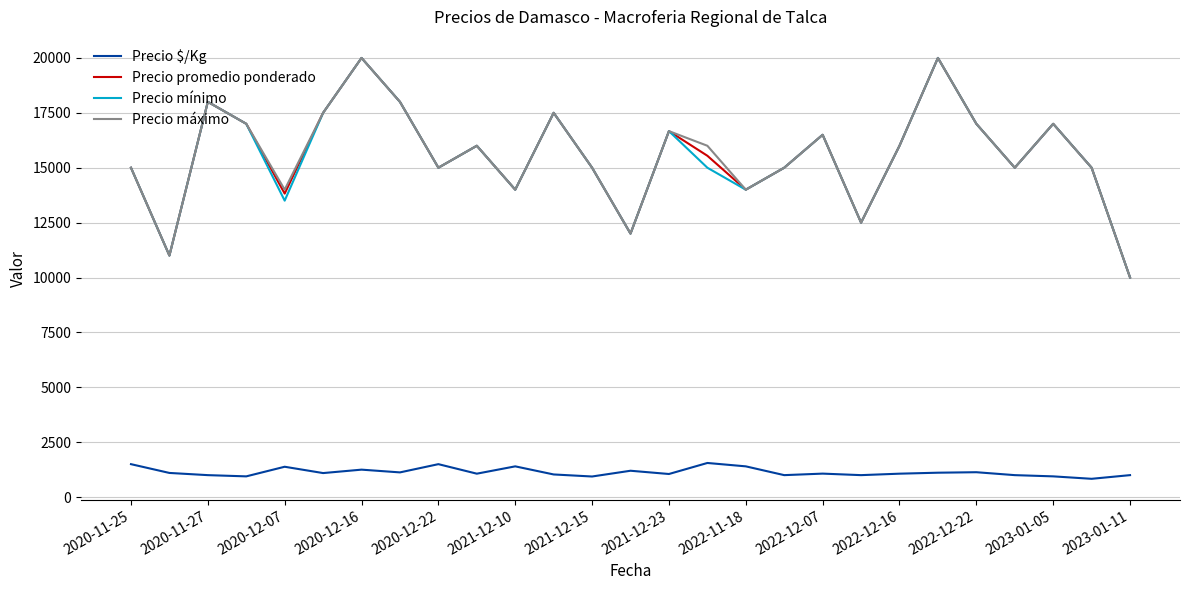

True or false: Precio promedio ponderado and Precio $/Kg cross at least once.

False